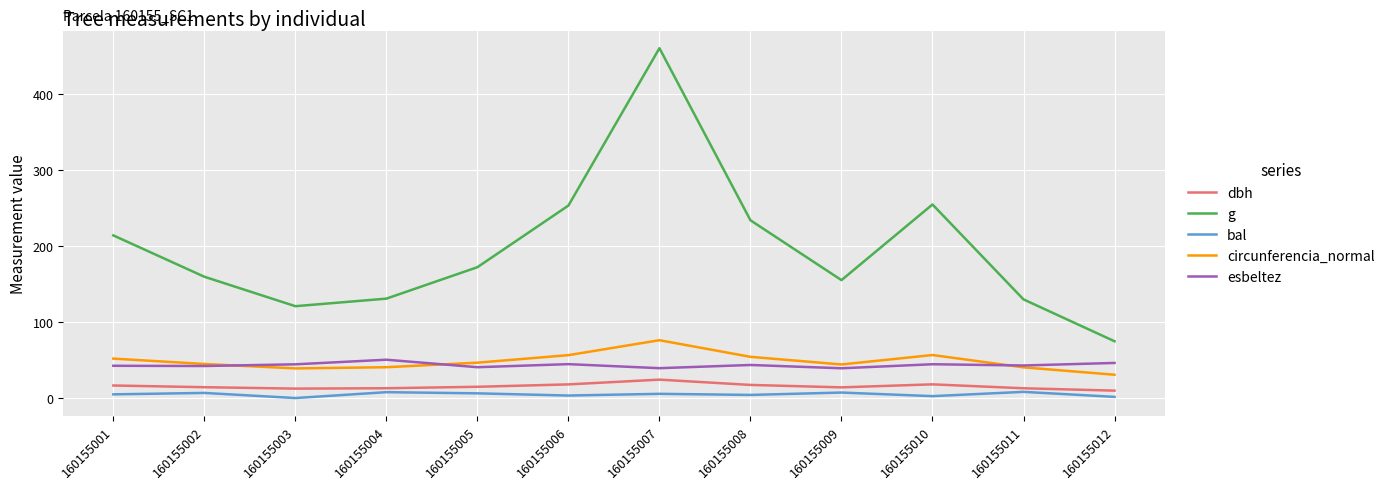

How many intersections are there between circunferencia_normal and esbeltez?

3